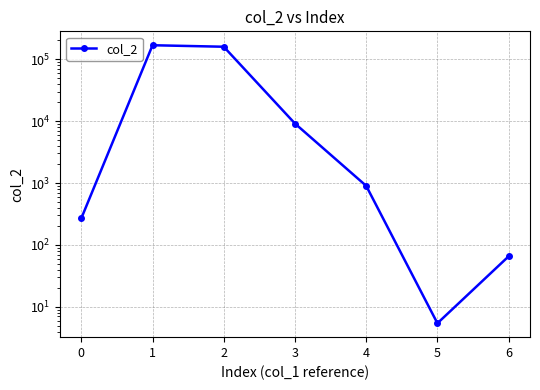

True or false: the data shows 158539.0 at 2.

True